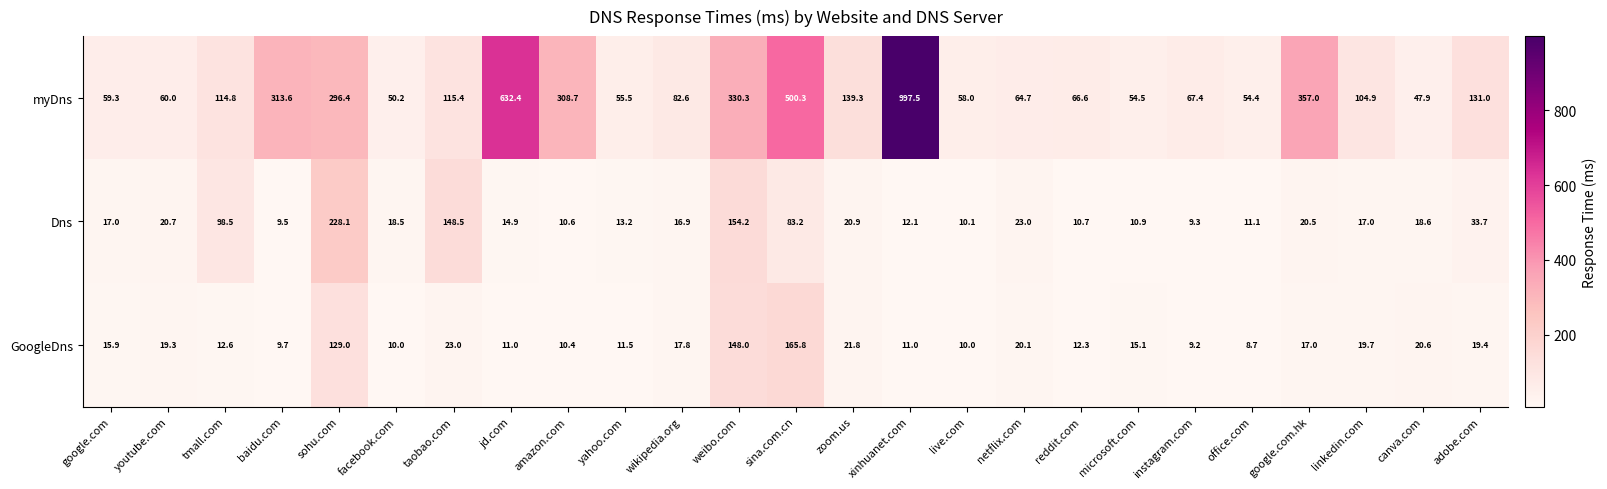

At yahoo.com, list the series in order from smallest to largest.

GoogleDns, Dns, myDns